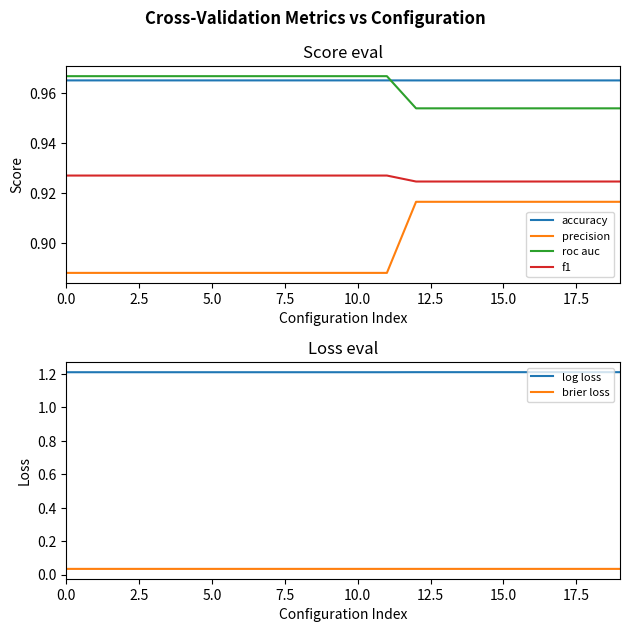

How many brier loss values are between 0 and 1?

20